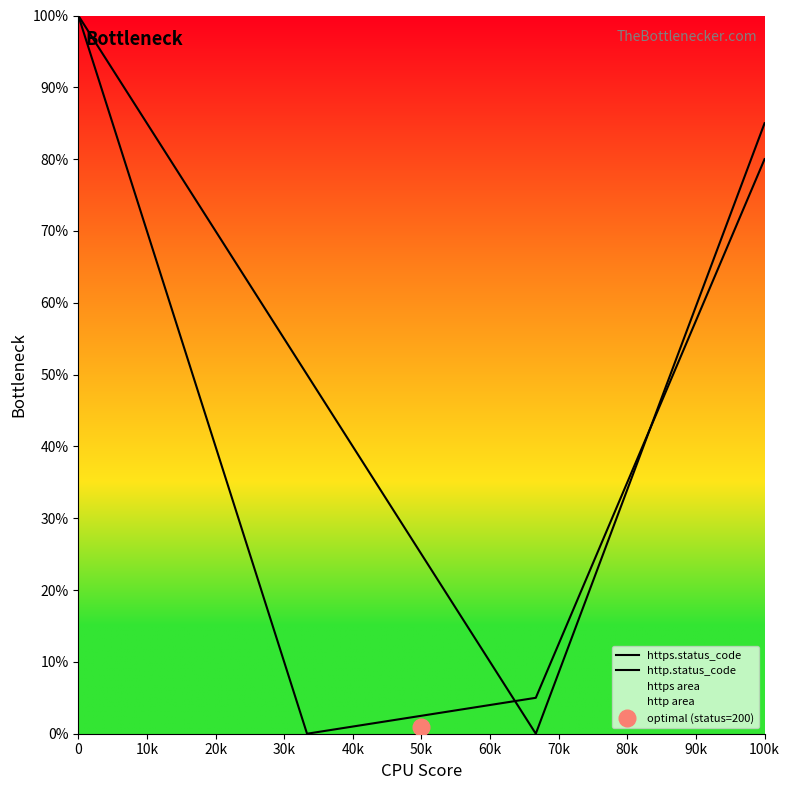

Count the number of data series in this chart.

2